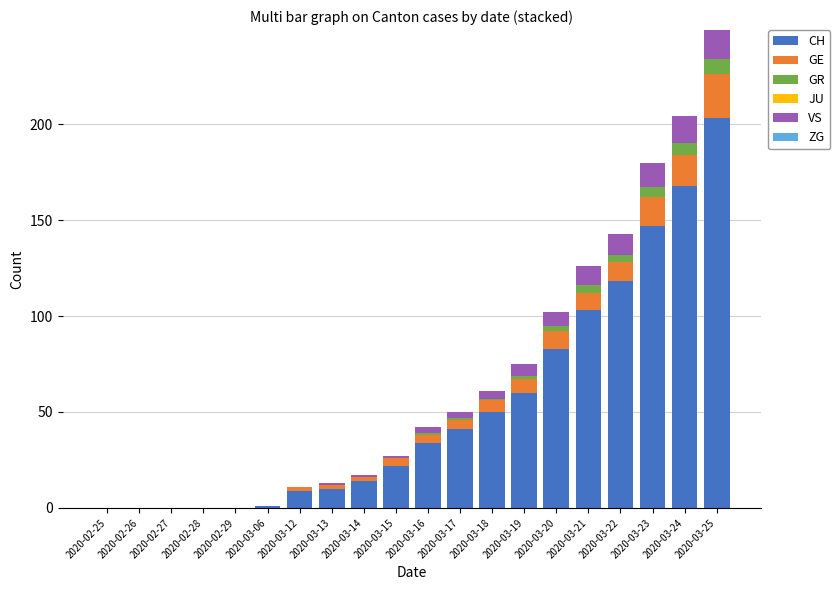

What is the total value across all series at 2020-03-24?

204